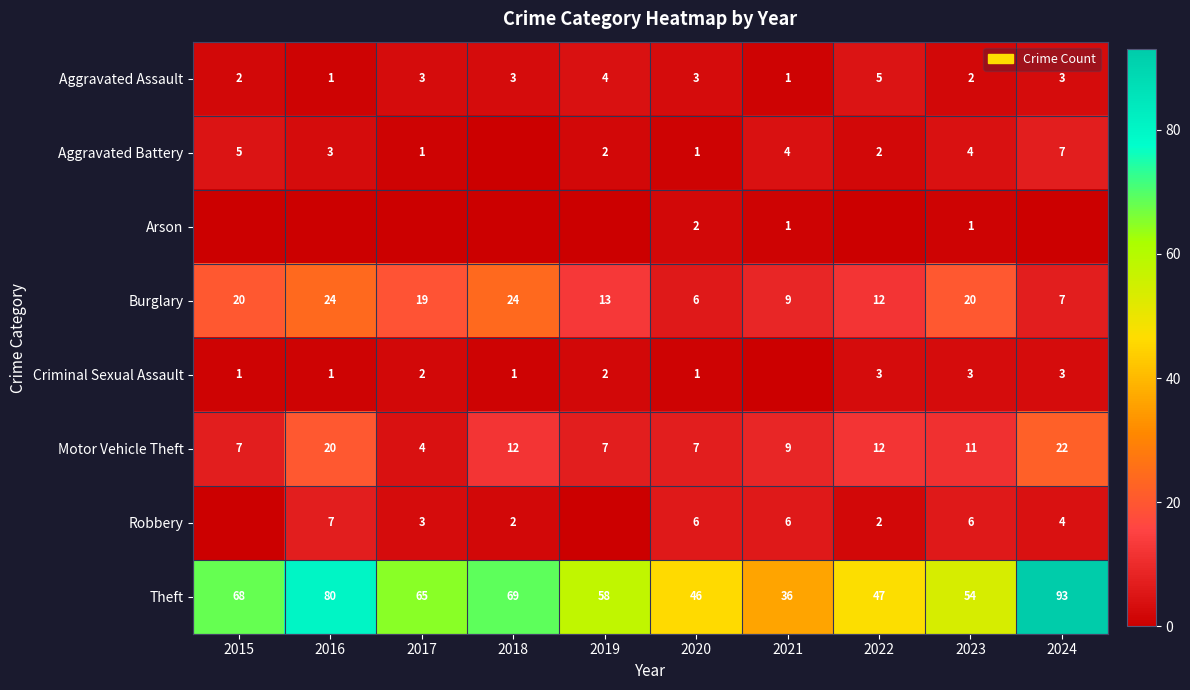

What is the maximum value for Burglary?

24